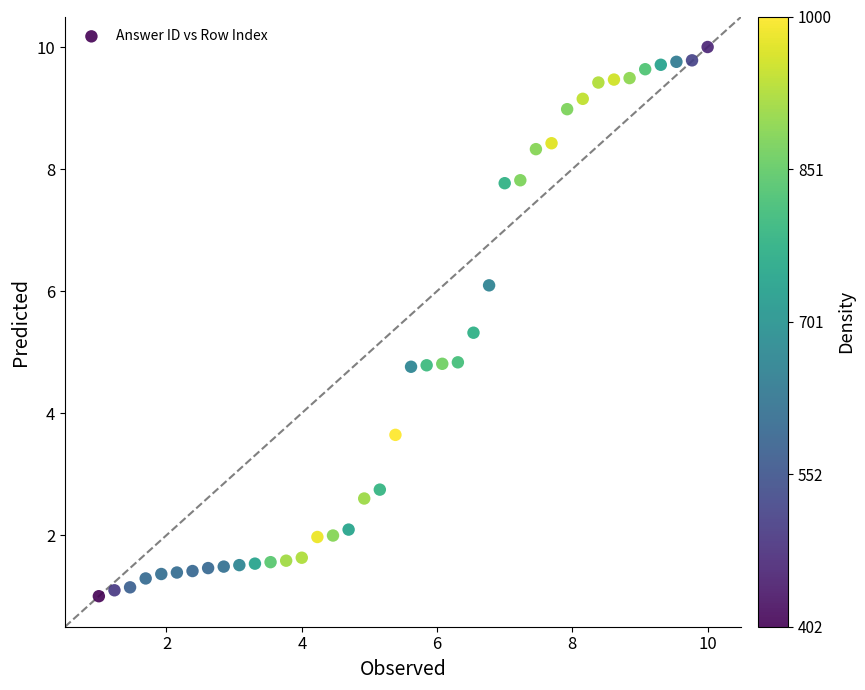

What is the range of X values (max minus min)?

9.0